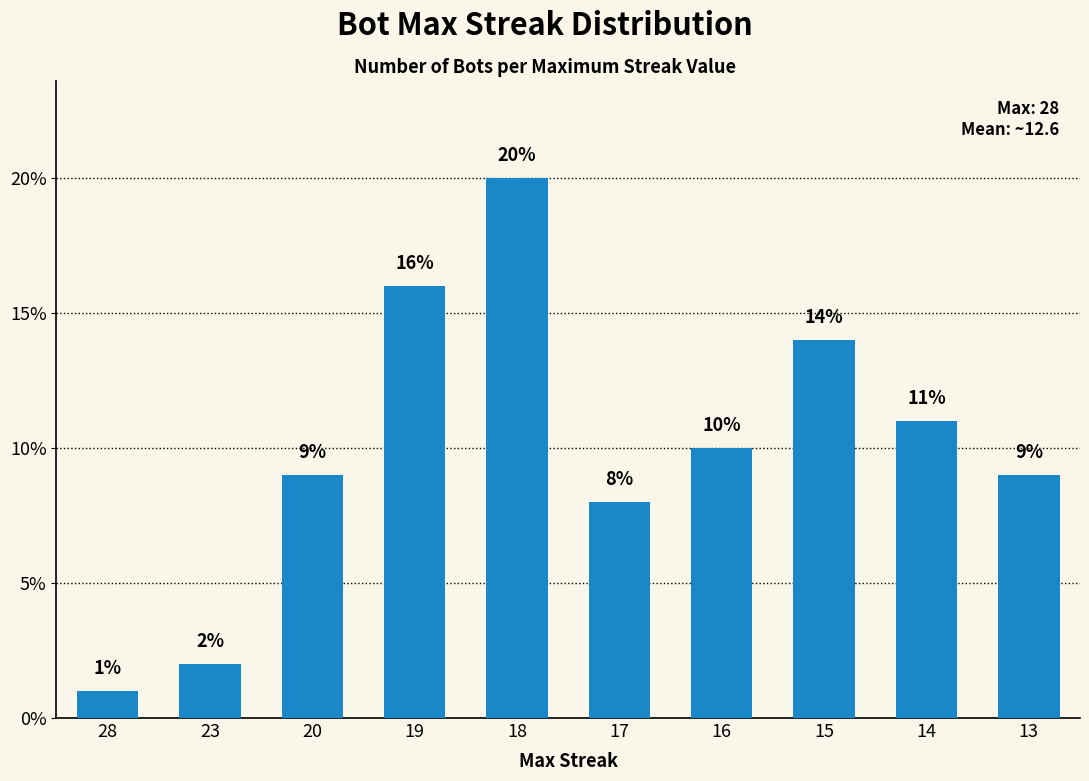

Which label corresponds to the largest value in the chart?

18